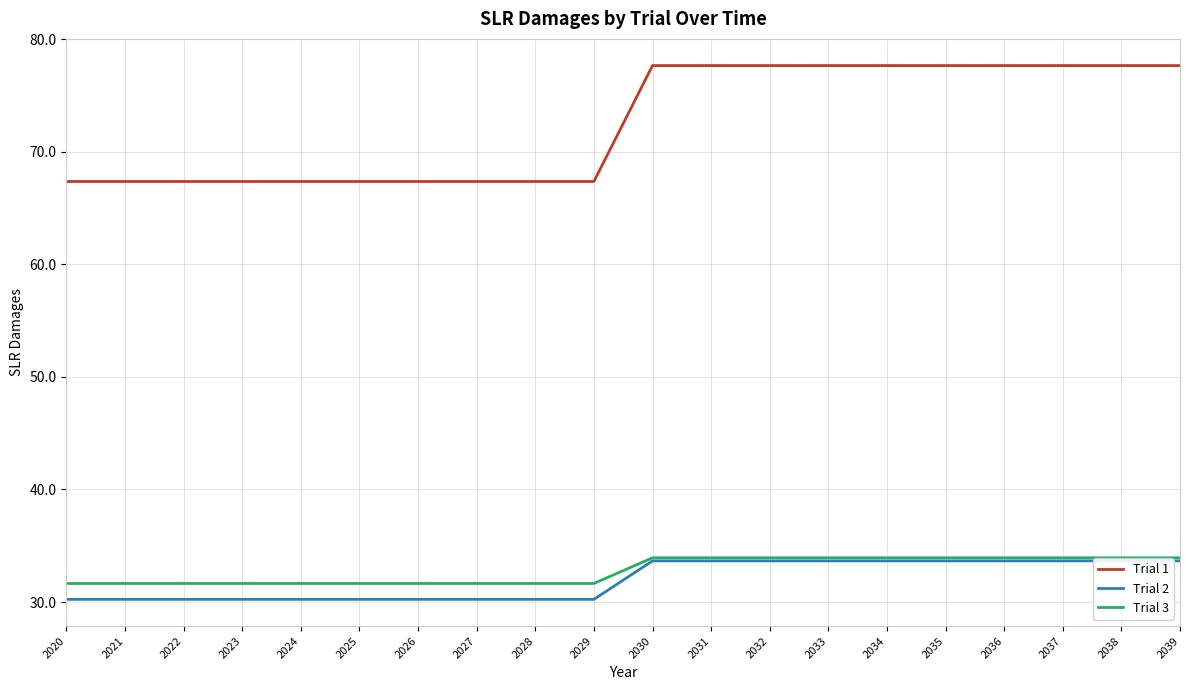

At which category does the chart reach its minimum across all series?

2020